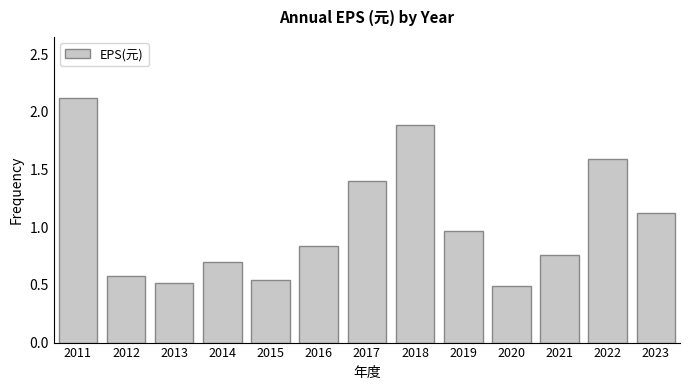

Read the value at 2017.

1.4